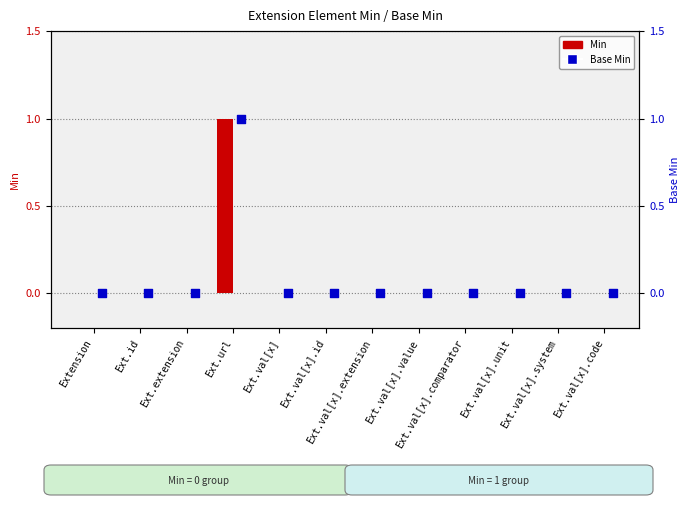

Which series reaches the minimum Y coordinate?

Min